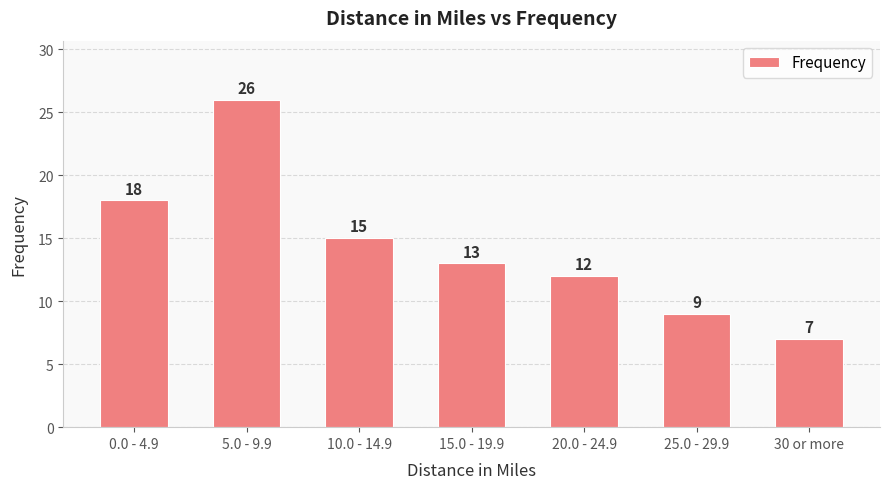

How many categories are shown in the chart?

7